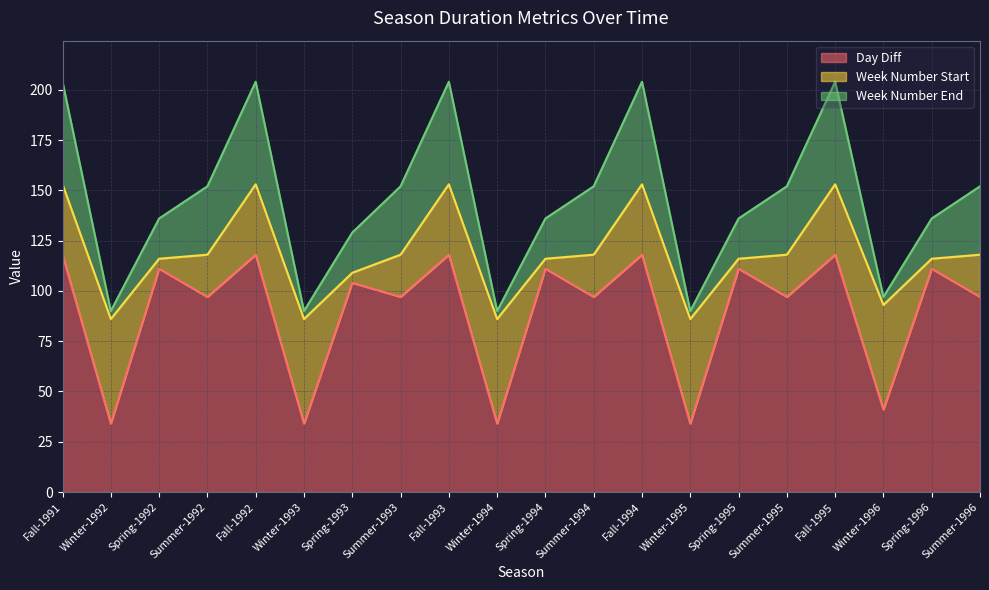

List the labels in order of Day Diff value, smallest first.

Winter-1992, Winter-1993, Winter-1994, Winter-1995, Winter-1996, Summer-1992, Summer-1993, Summer-1994, Summer-1995, Summer-1996, Spring-1993, Spring-1992, Spring-1994, Spring-1995, Spring-1996, Fall-1991, Fall-1992, Fall-1993, Fall-1994, Fall-1995